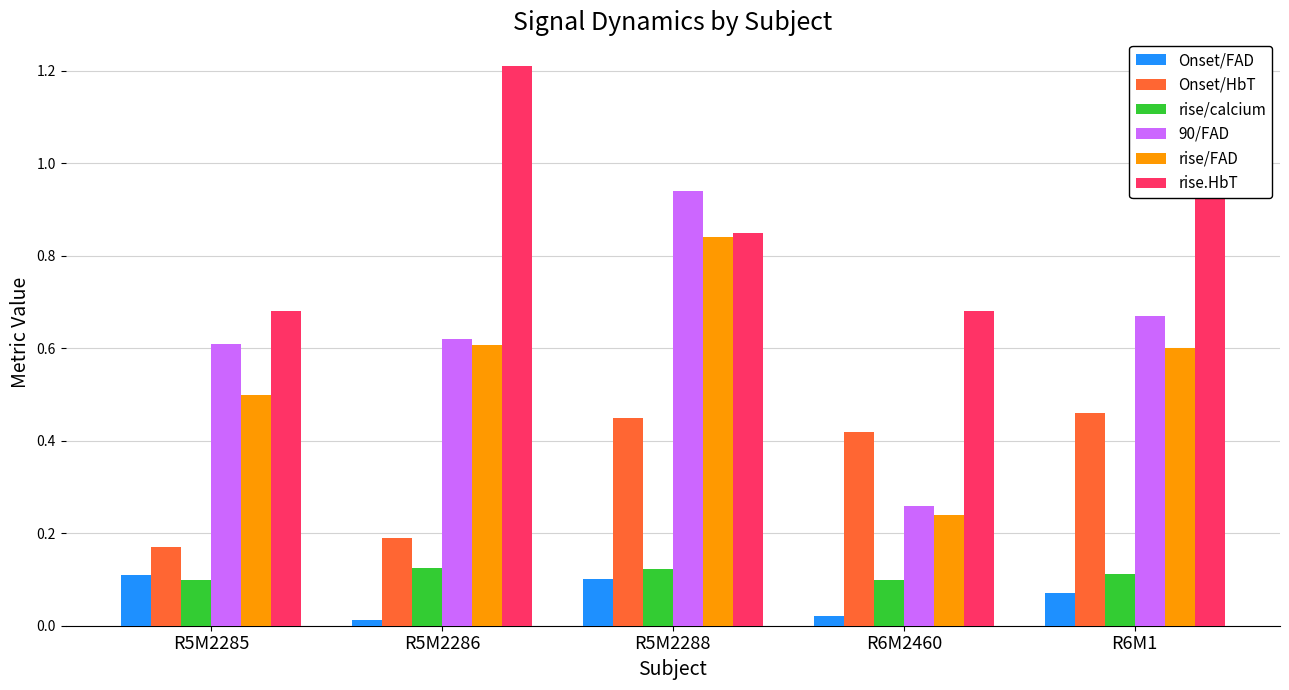

How many bars are there in total?

30